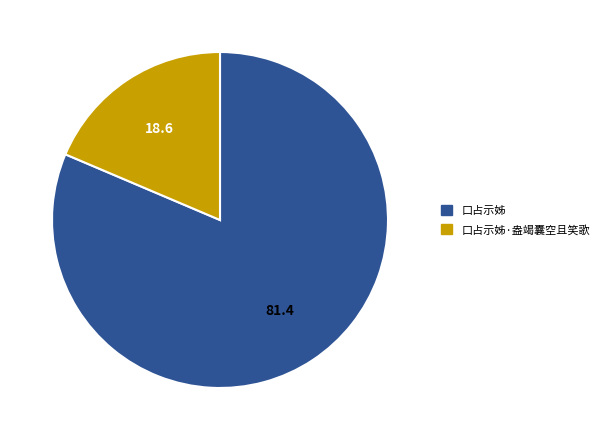

Which slice is the largest?

口占示姊